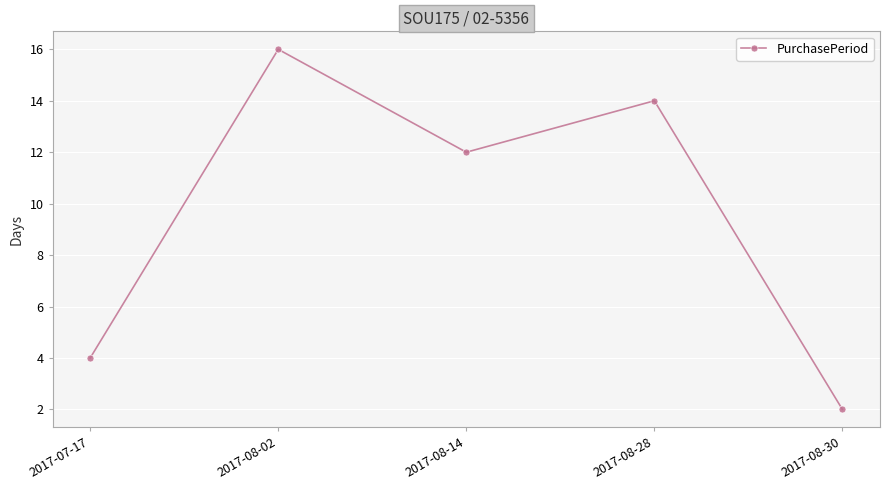

What is the difference between the second highest and second lowest values?

10